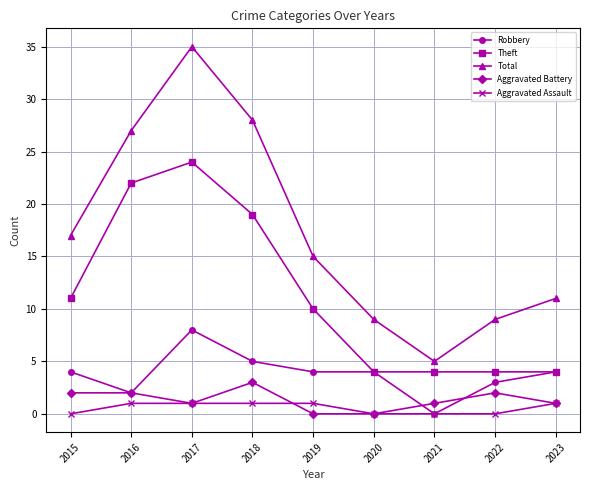

Count the number of data series in this chart.

5